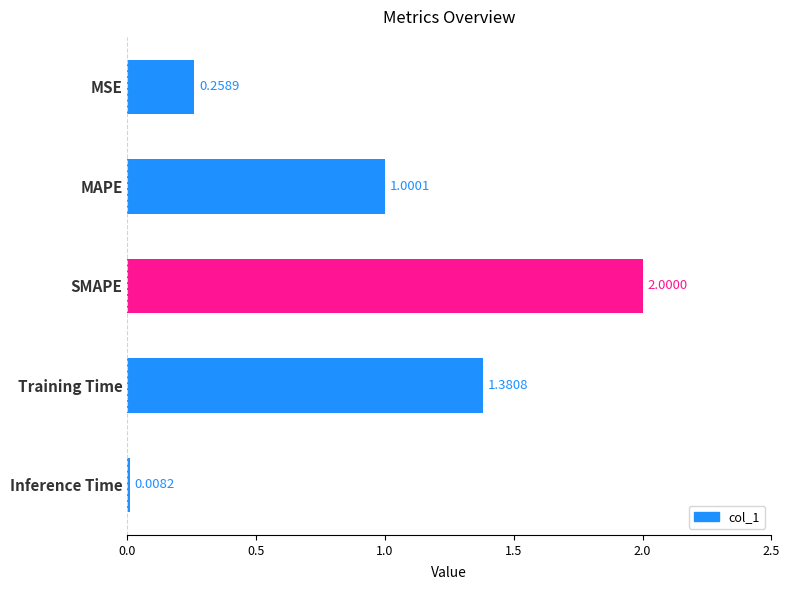

Are the bars horizontal?

Yes